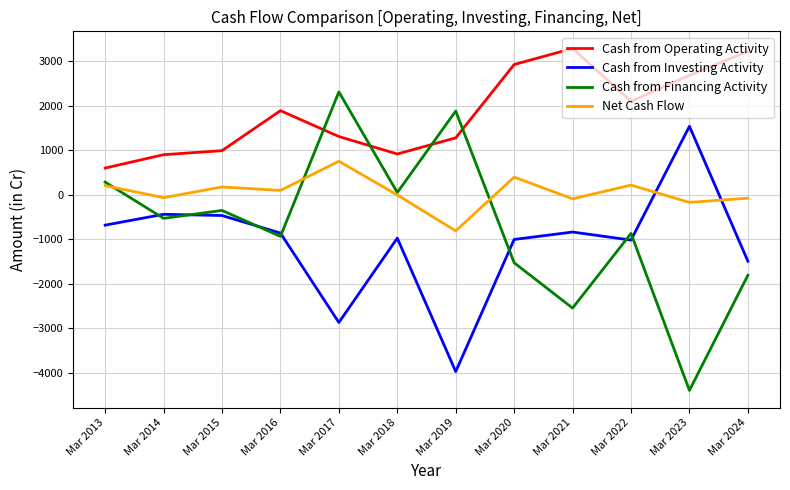

At which label does Cash from Financing Activity reach its peak?

Mar 2017